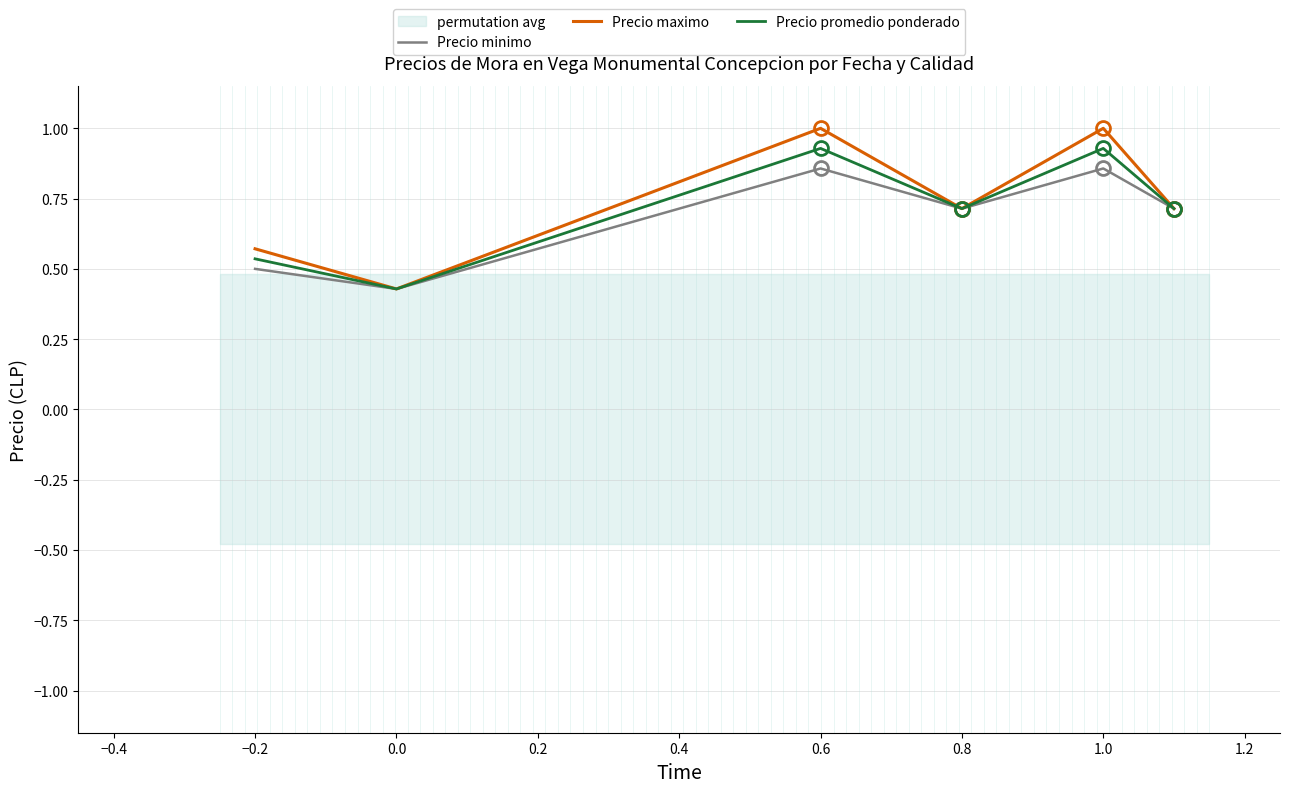

The Precio minimo series shows 0.6 at 0.6. True or false?

False